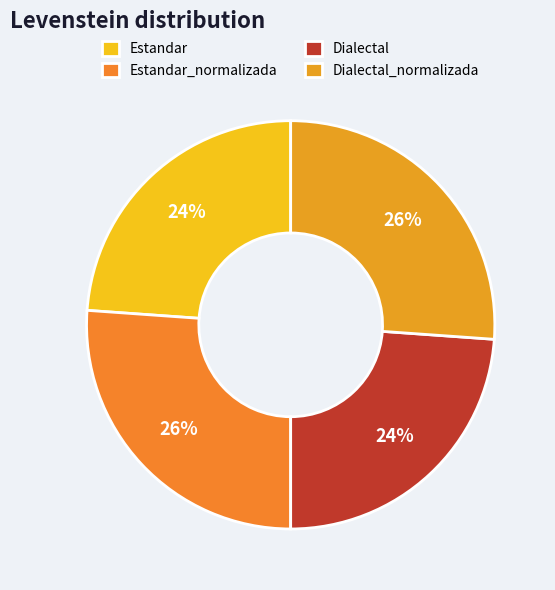

Is the sum of Estandar and Estandar_normalizada greater than half?

No